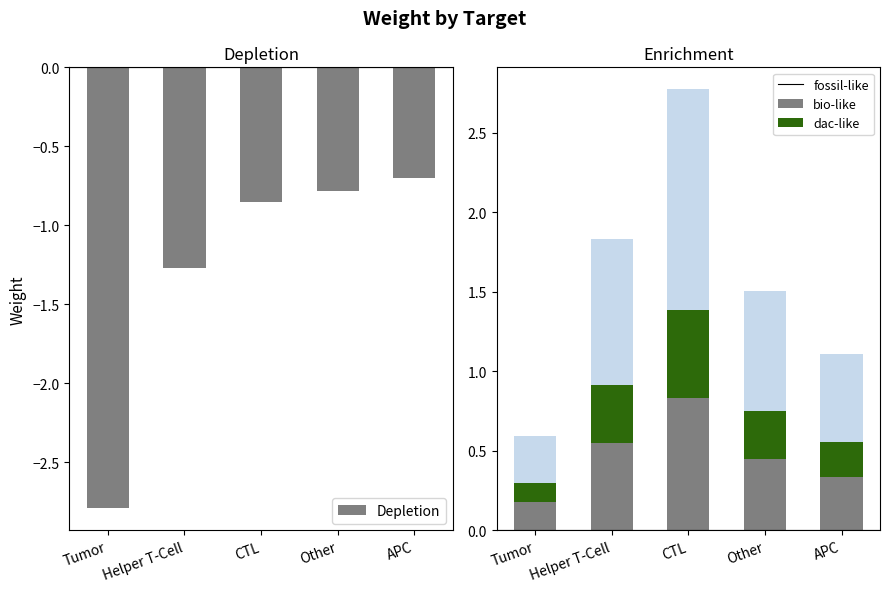

The base series shows 0.3 at Tumor. True or false?

False